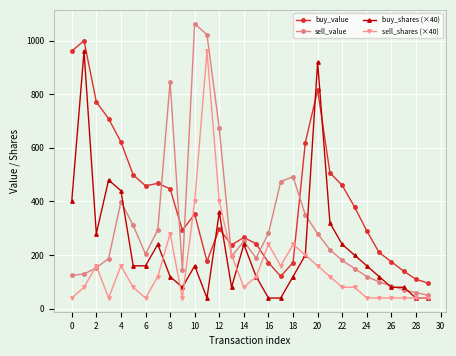

True or false: sell_shares (×40) and buy_value intersect in this chart.

True